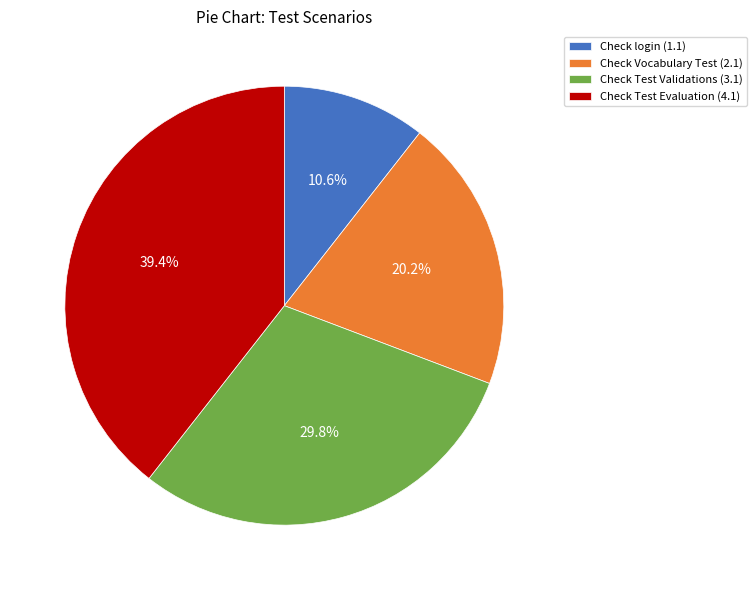

What is the ratio of the value at Check Test Evaluation (4.1) to the value at Check Test Validations (3.1)?

1.3